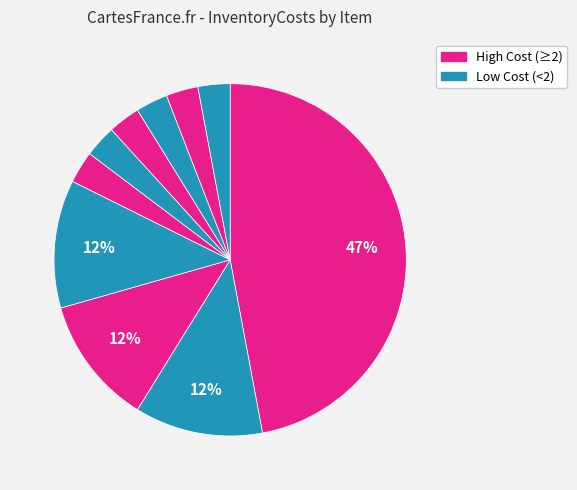

To the nearest percent, what is the average slice percentage?

10%